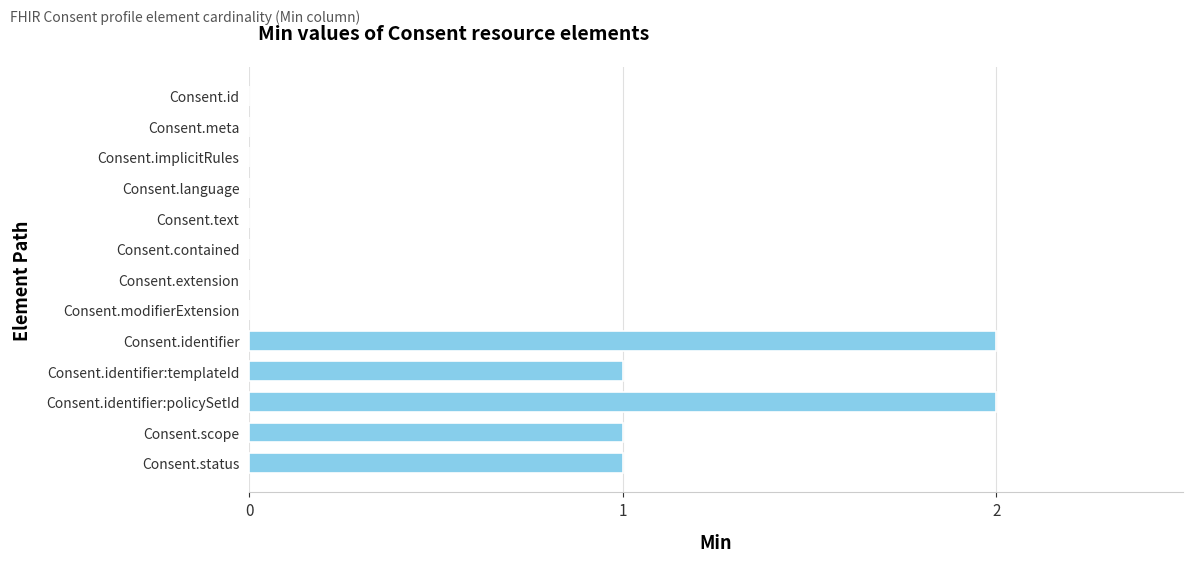

Which has a higher value, Consent.scope or Consent.contained?

Consent.scope